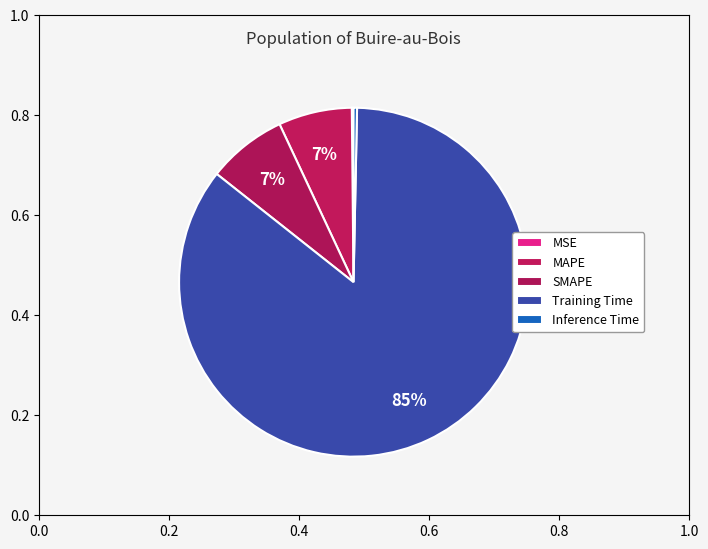

To the nearest percent, what portion does MAPE represent?

7%